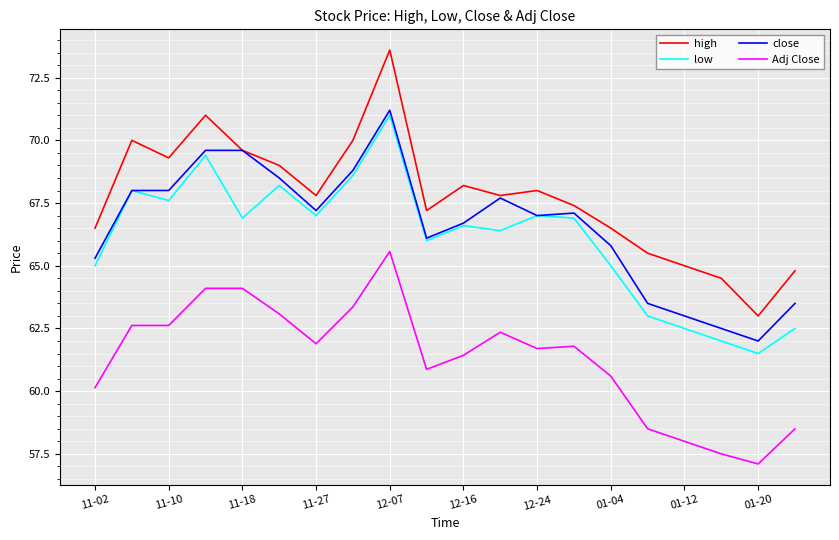

Reading left to right, list all the values displayed in this chart.

high: 66.5	70.0	69.3	71.0	69.6	69.0	67.8	70.0	73.6	67.2	68.2	67.8	68.0	67.4	66.5	65.5	65.0	64.5	63.0	64.8
low: 65.0	68.0	67.6	69.4	66.9	68.2	67.0	68.6	71.0	66.0	66.6	66.4	67.0	66.9	65.0	63.0	62.5	62.0	61.5	62.5
close: 65.3	68.0	68.0	69.6	69.6	68.5	67.2	68.8	71.2	66.1	66.7	67.7	67.0	67.1	65.8	63.5	63.0	62.5	62.0	63.5
Adj Close: 60.1	62.6	62.6	64.1	64.1	63.1	61.9	63.4	65.6	60.9	61.4	62.4	61.7	61.8	60.6	58.5	58.0	57.5	57.1	58.5